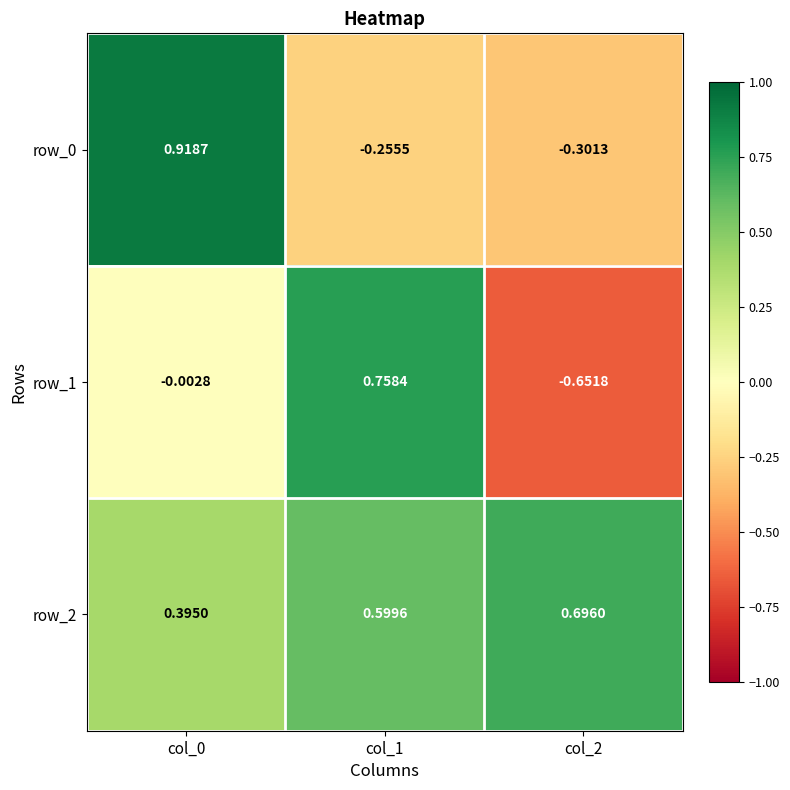

Which label corresponds to the smallest value in the chart?

col_2